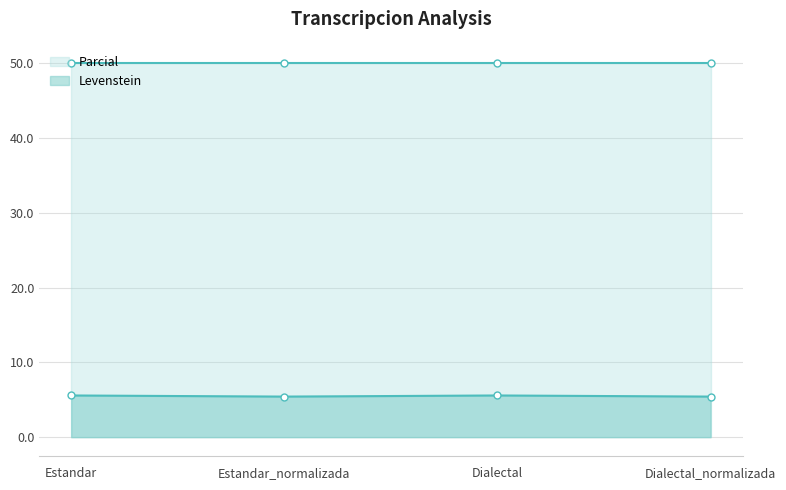

Approximately how many times larger is the value at Dialectal_normalizada compared to Dialectal?

1.0